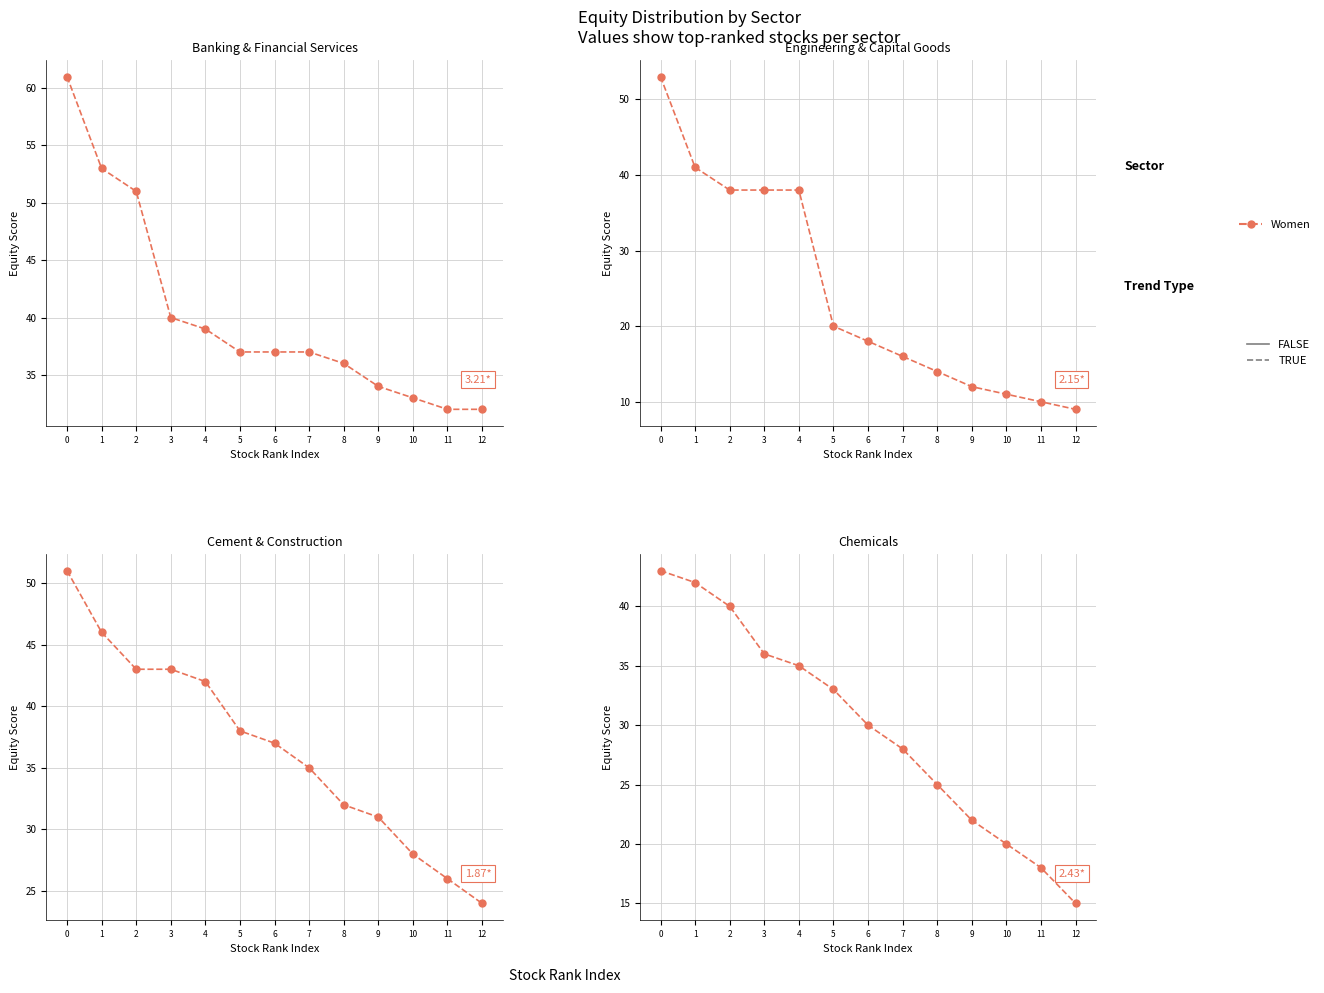

At which category does the chart reach its minimum across all series?

12